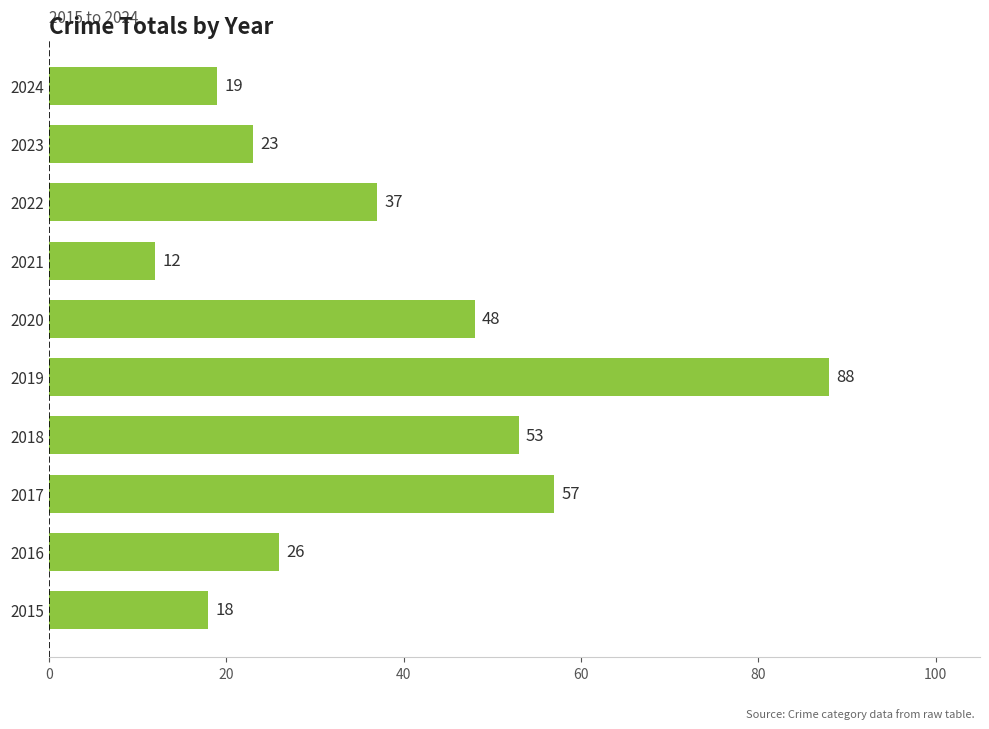

Are the bars grouped side by side (vs. stacked)?

No